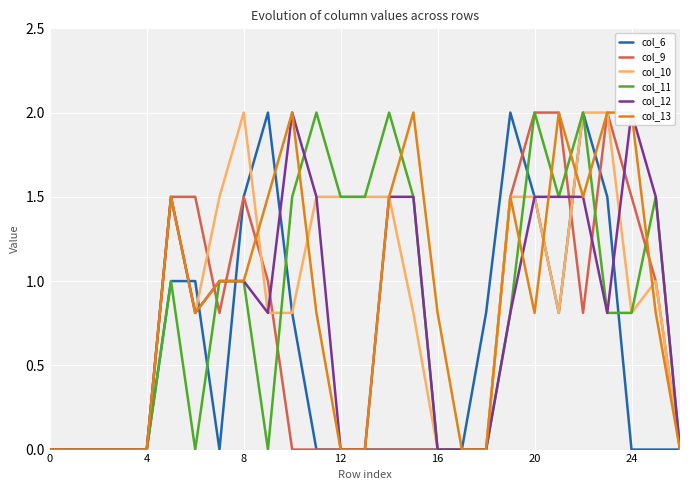

True or false: col_12 has a value of 2.9 at 24.

False